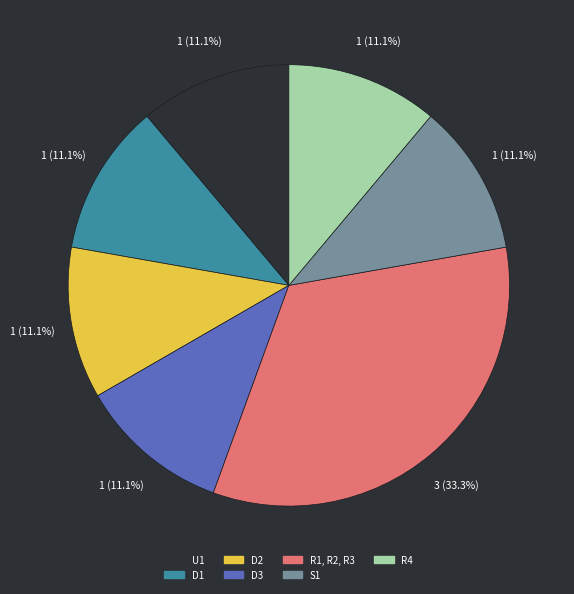

What is the largest slice in the pie chart?

R1, R2, R3